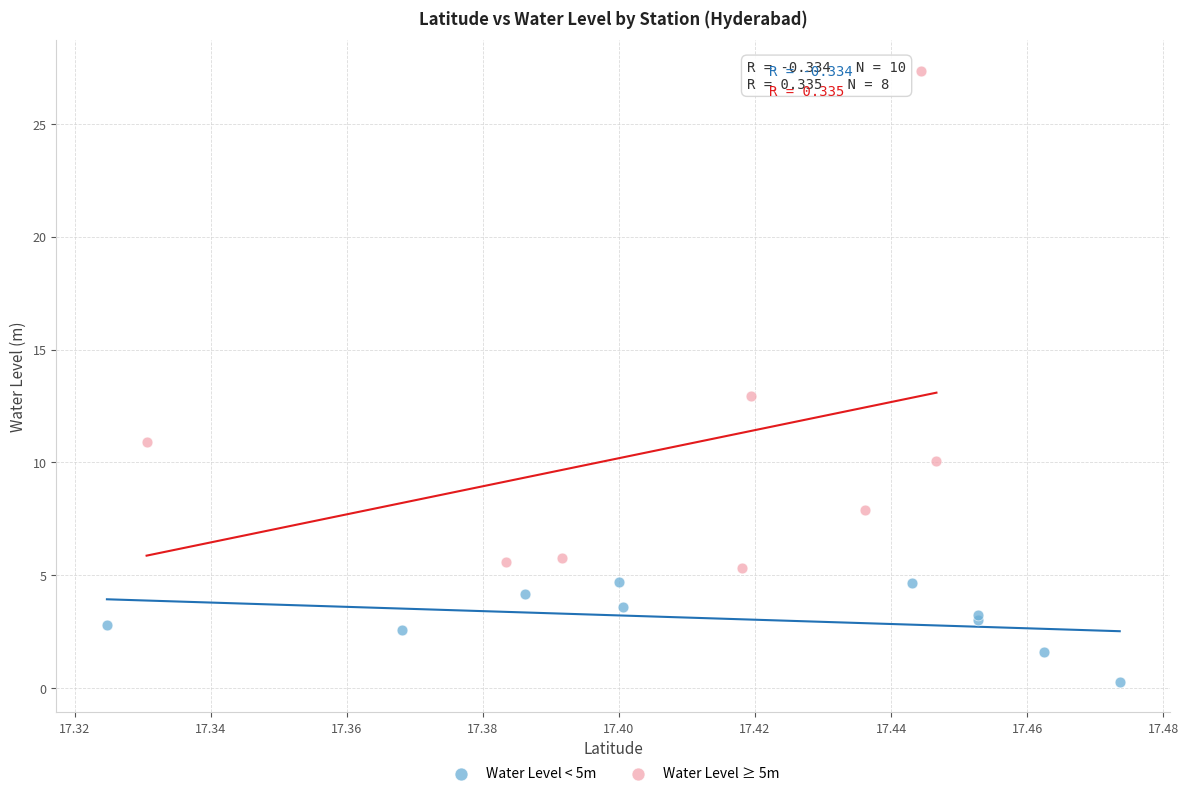

Which series has the widest spread of Y values?

Water Level ≥ 5m